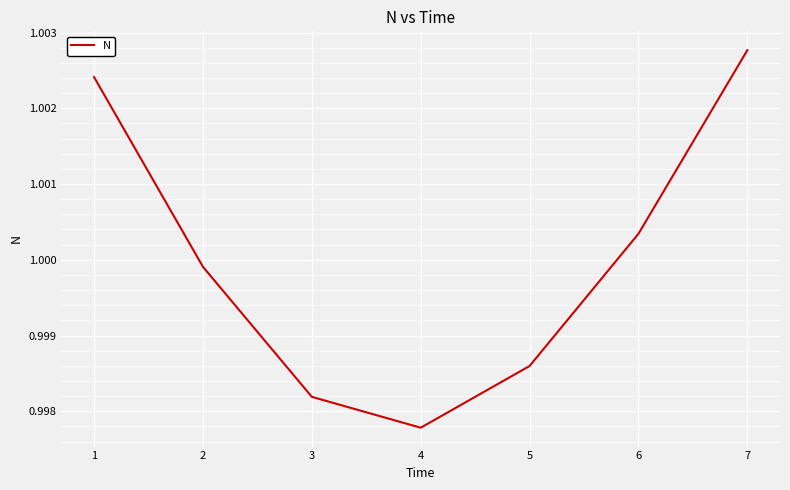

At which category does the data reach its first local valley?

4